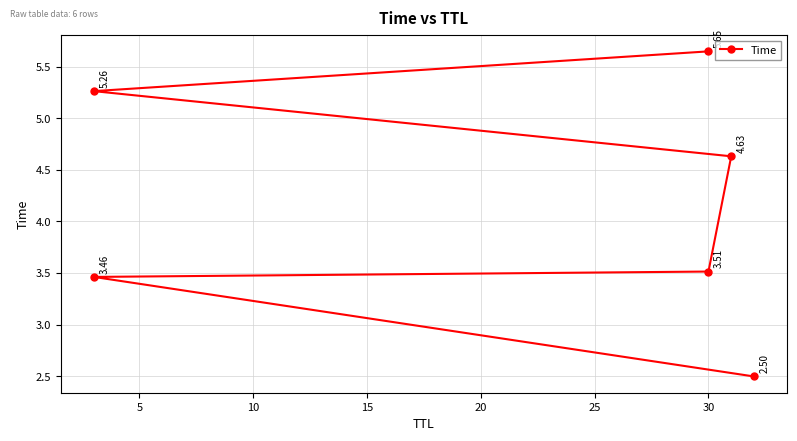

How many lines are shown in the chart?

1